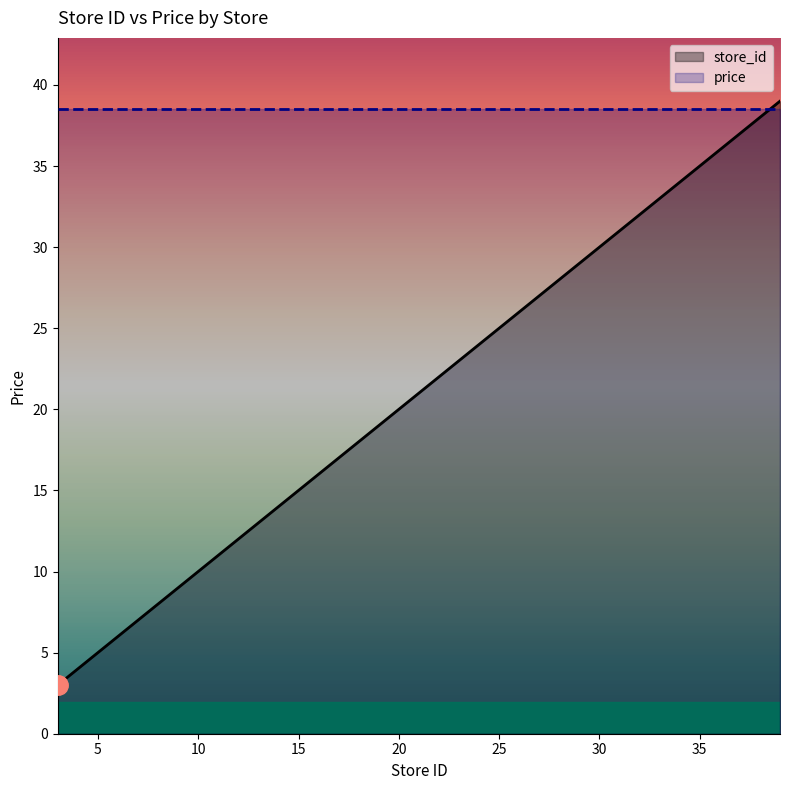

What is the minimum value shown in the chart?

3.0